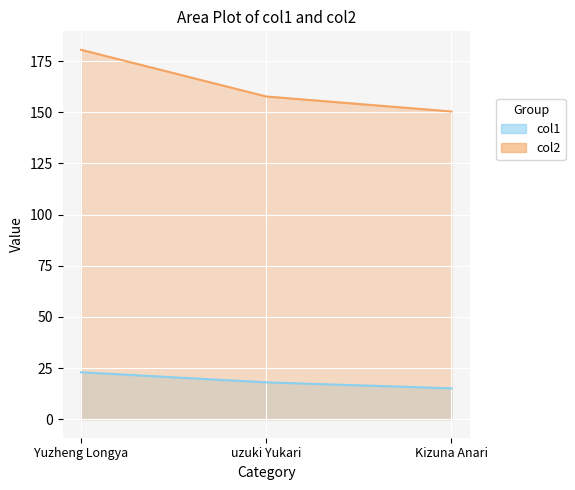

What is the value of the col1 point at the 1st from the left?

23.0